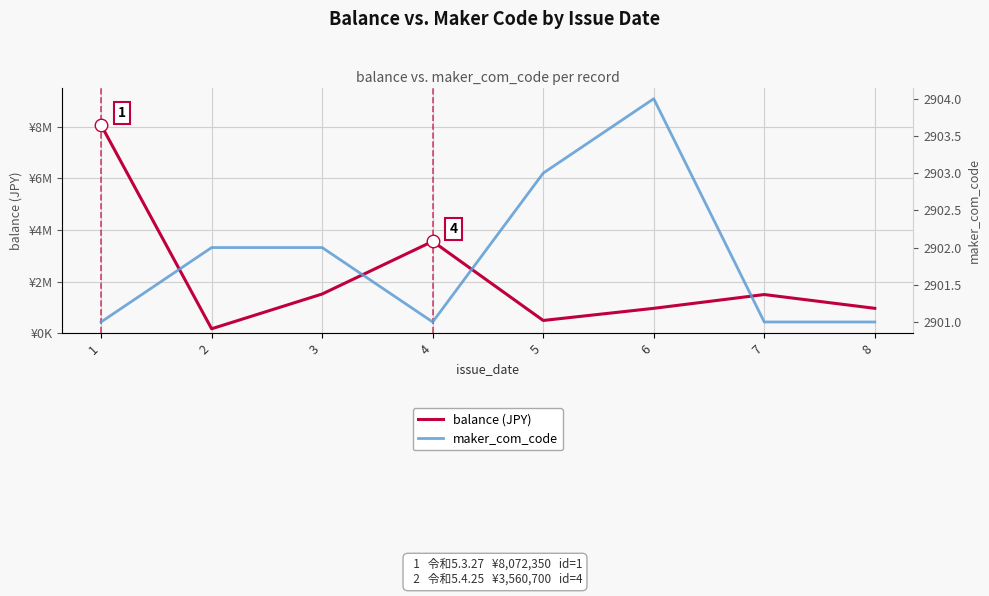

What is the smallest value displayed?

2901